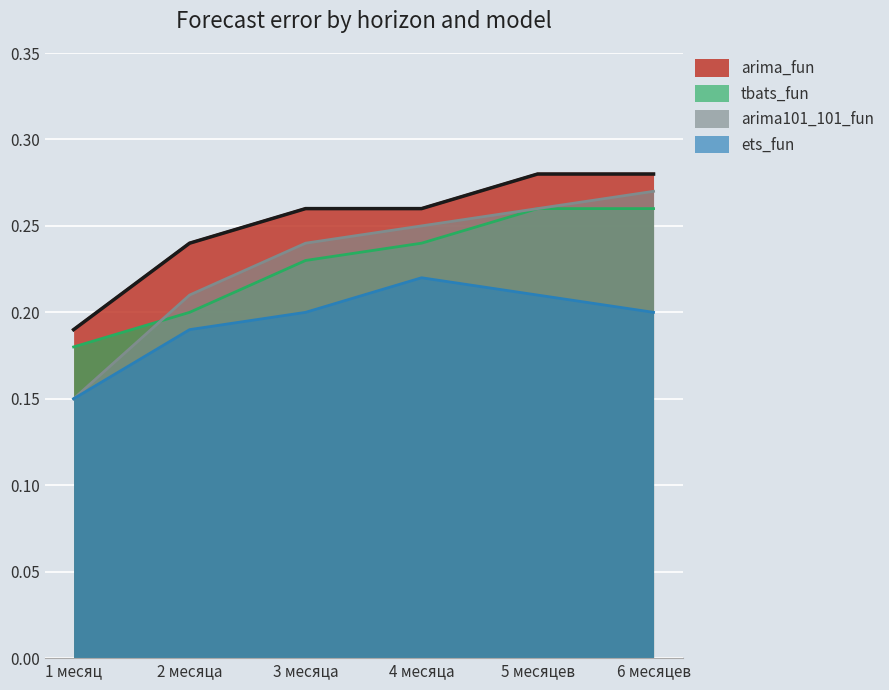

True or false: arima101_101_fun has a value of 0.4 at 3 месяца.

False